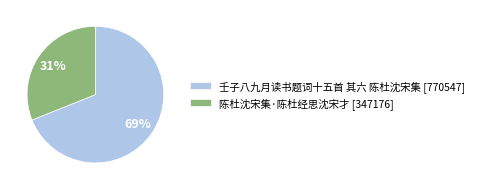

How many slices are in this pie chart?

2